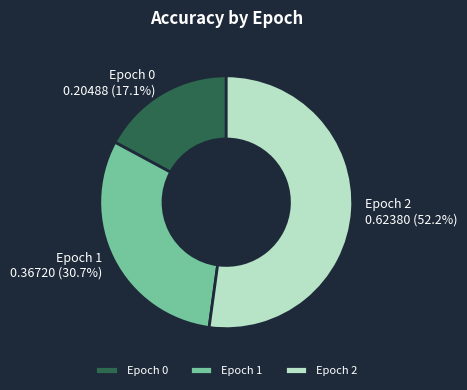

Rank the categories by value from highest to lowest.

Epoch 2, Epoch 1, Epoch 0